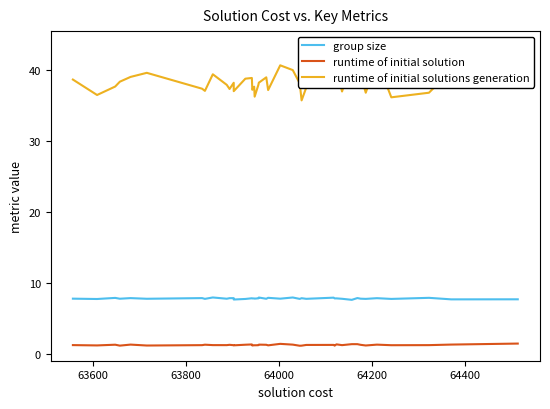

What is the maximum value for runtime of initial solution?

1.5